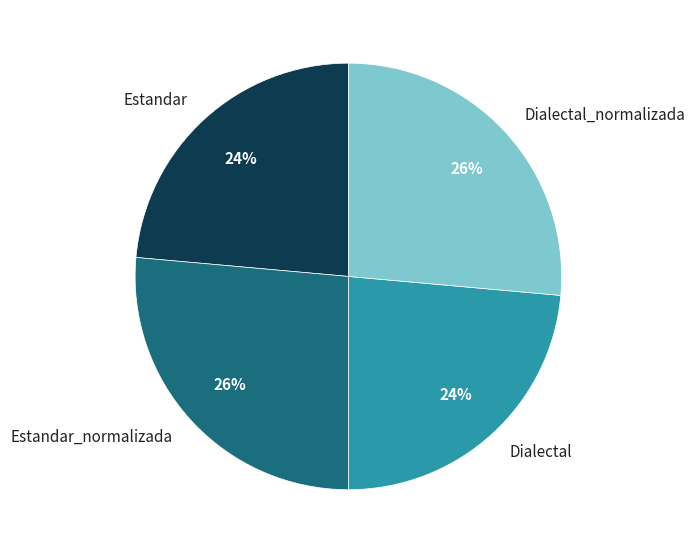

To the nearest percent, what portion does Dialectal represent?

24%